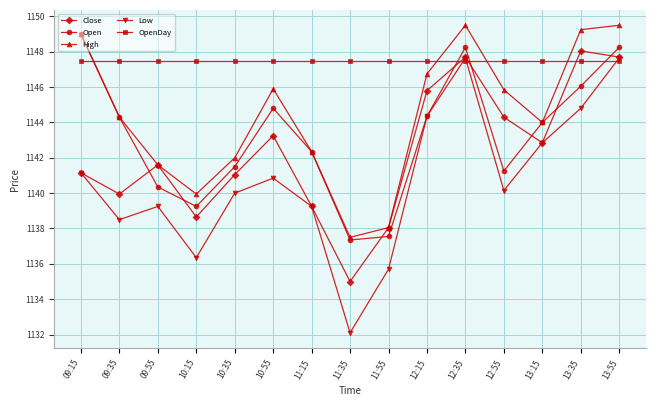

How many interior local peaks does the Low series have?

3